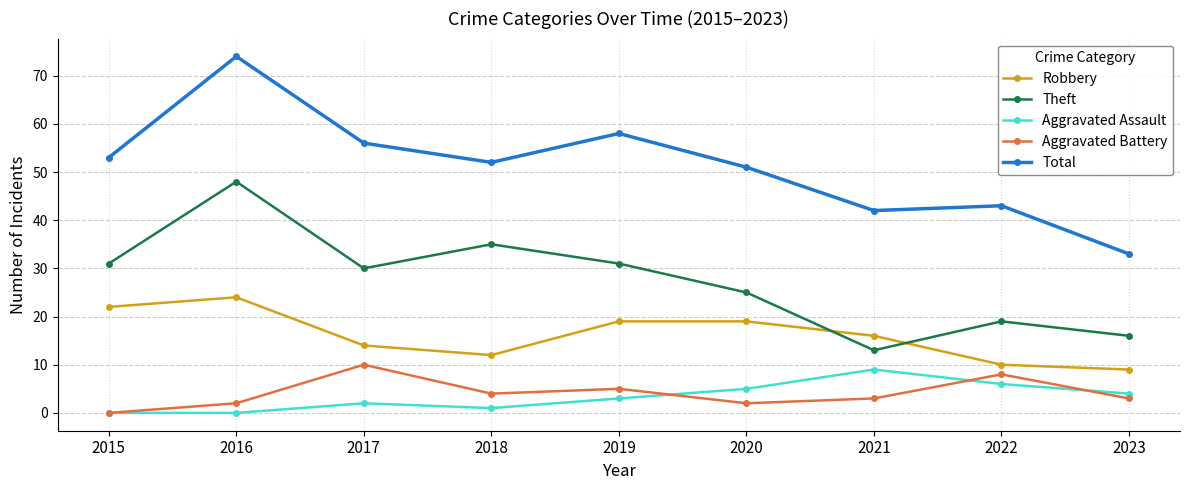

True or false: Total has more than 1 interior local peaks.

True